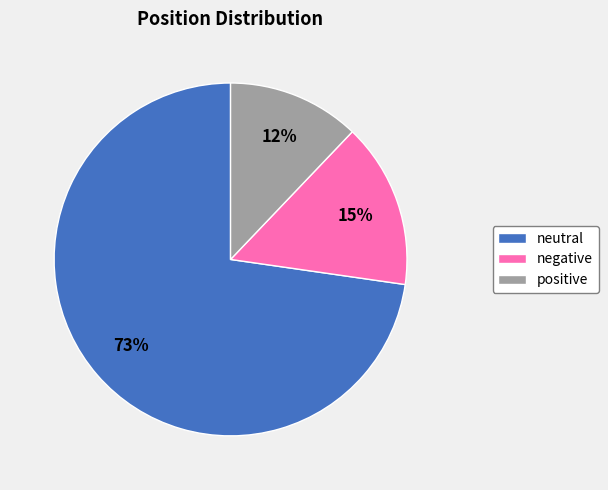

Rank the categories by value from lowest to highest.

positive, negative, neutral